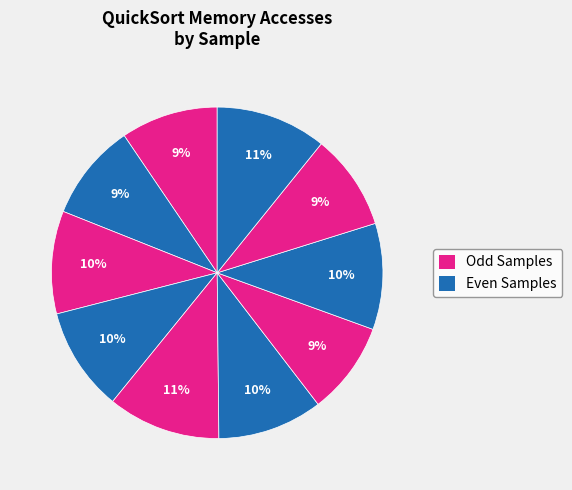

Rank the categories by value from highest to lowest.

Sample05, Sample10, Sample08, Sample06, Sample04, Sample03, Sample01, Sample02, Sample09, Sample07